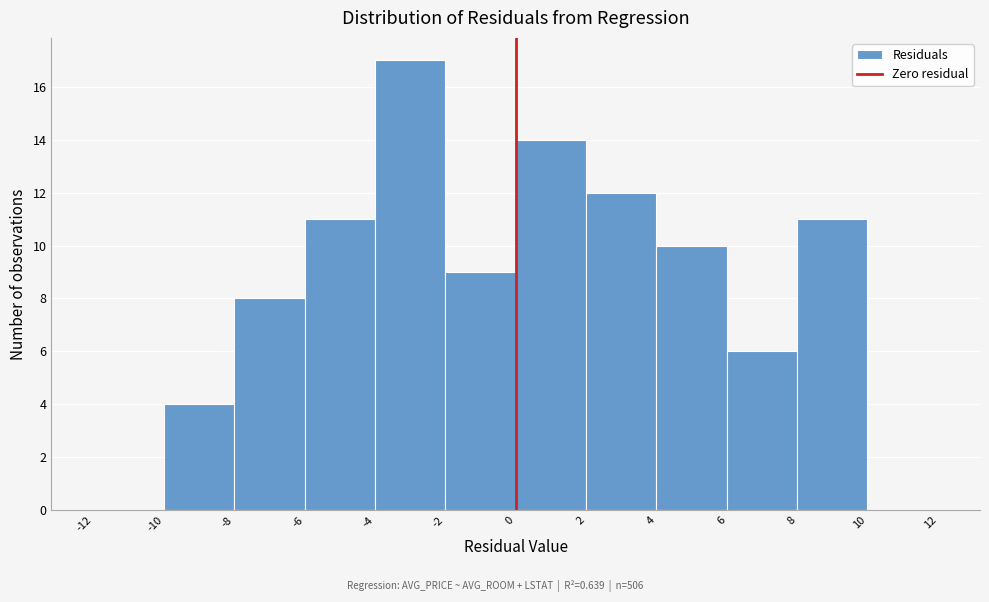

How tall is the bar that spans 6 to 8 on the x-axis? The values are not printed on the chart, so give them approximately, as read against the axis.

6